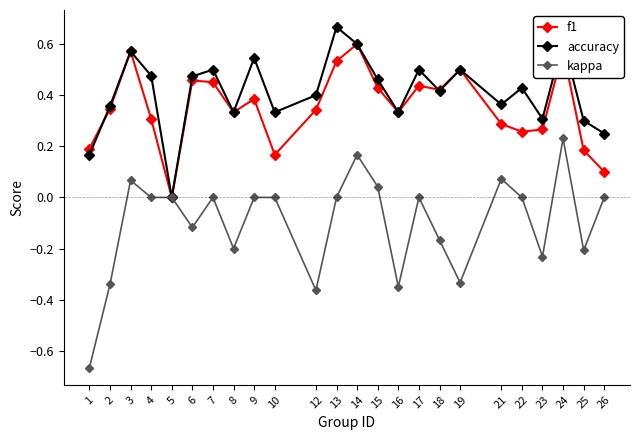

How many data points does each series have?

24